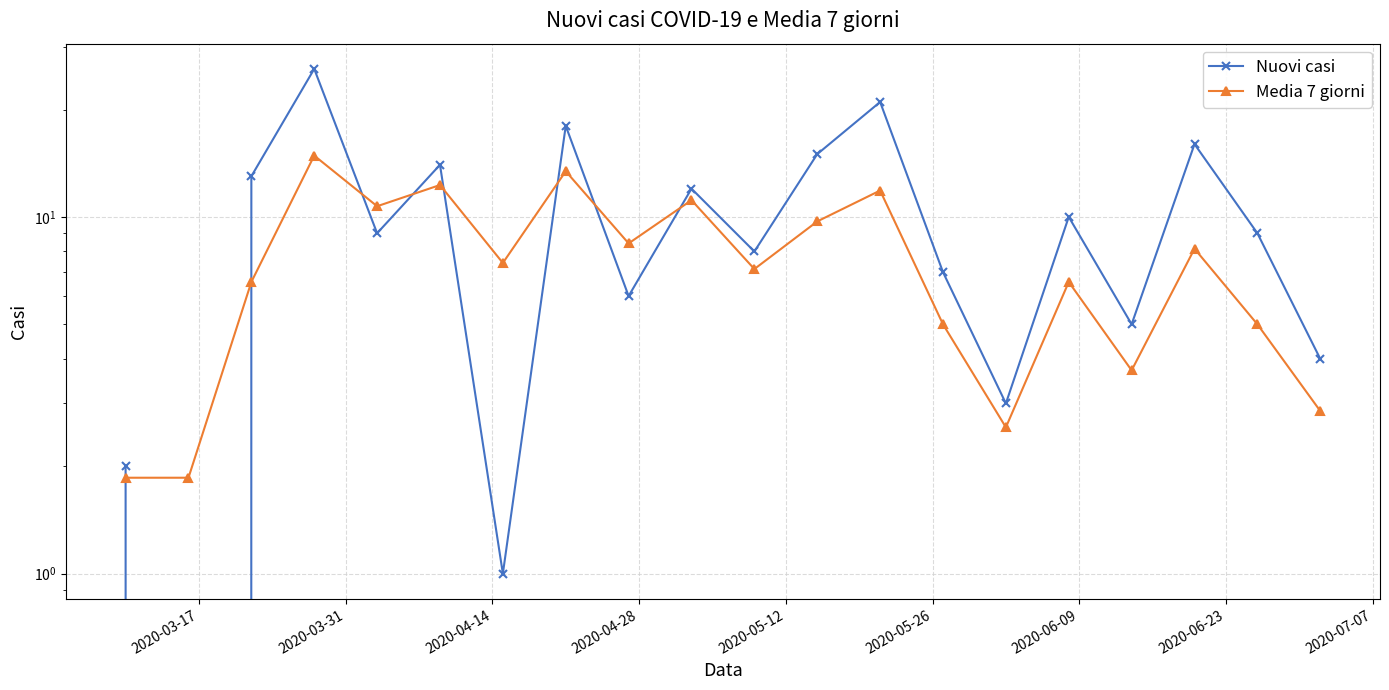

What is the spread (max minus min) of values at 2020-05-26?

1.7